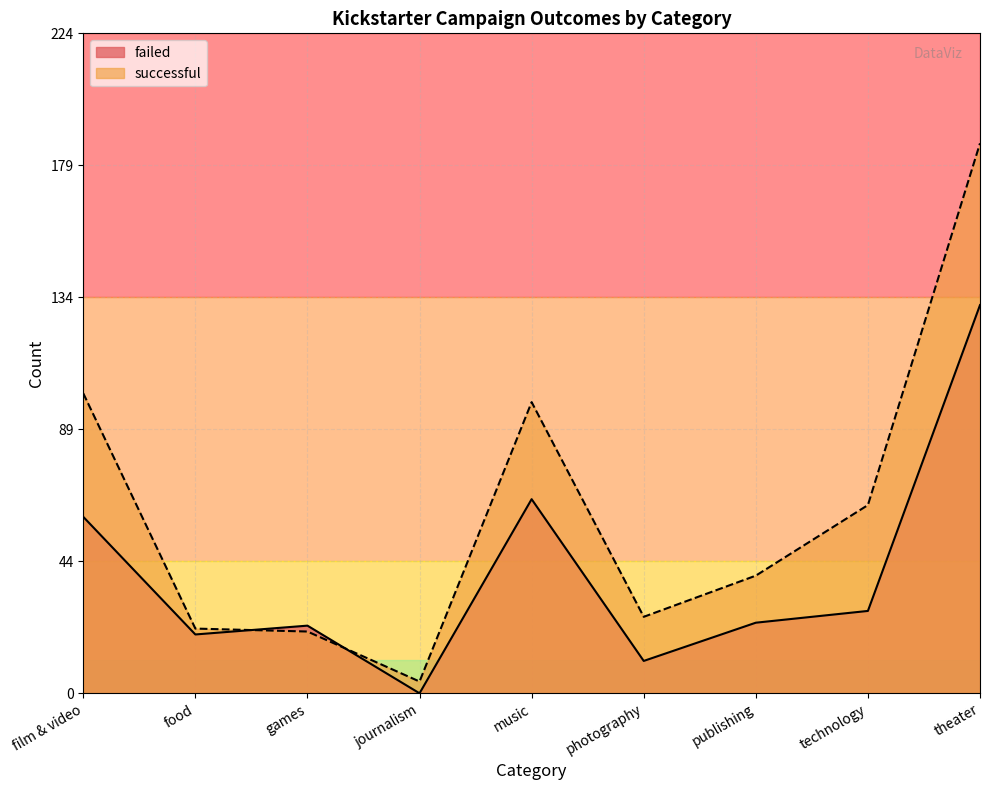

How many distinct data groups are displayed?

2